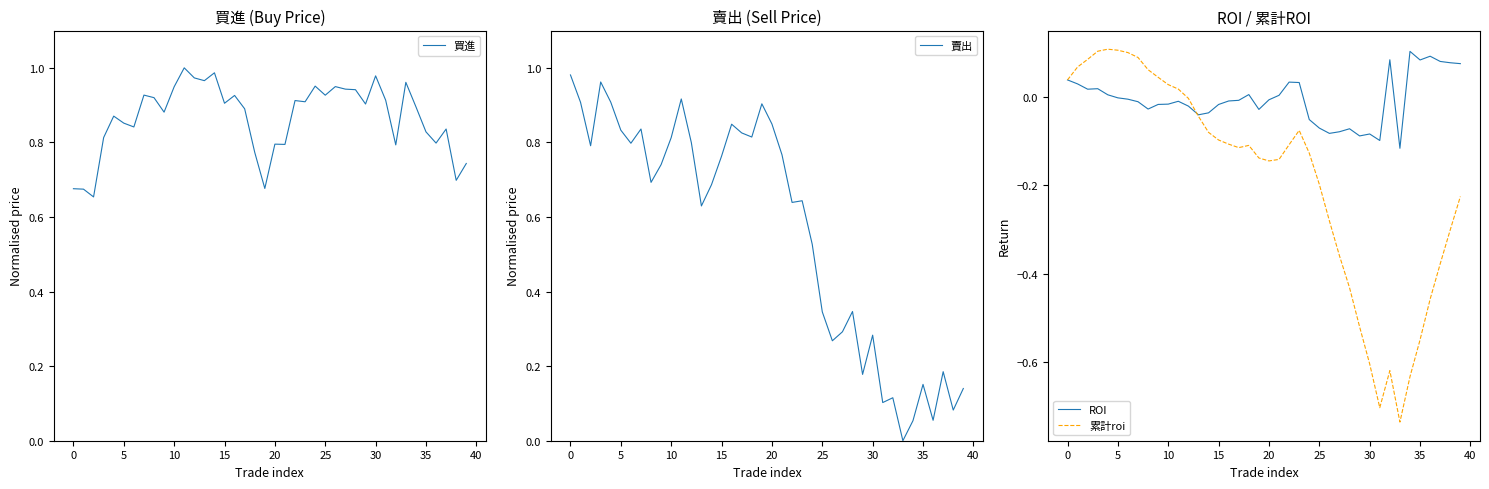

At how many categories does at least one series exceed 0?

40